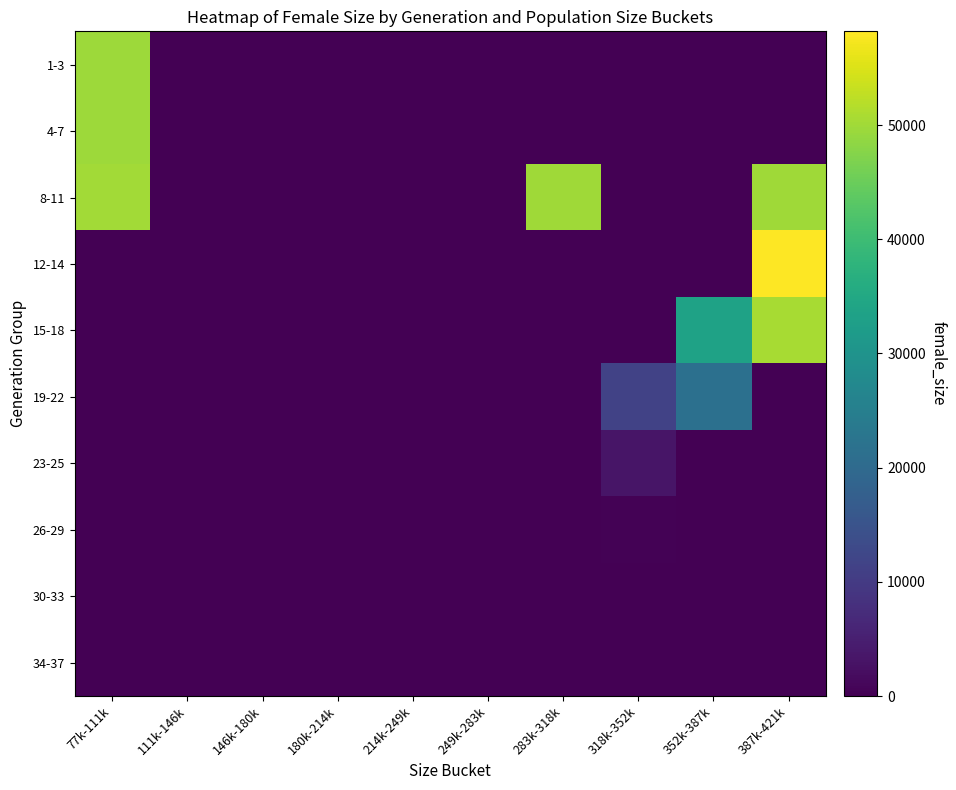

What is the total value across all series at 283k-318k?

50021.0